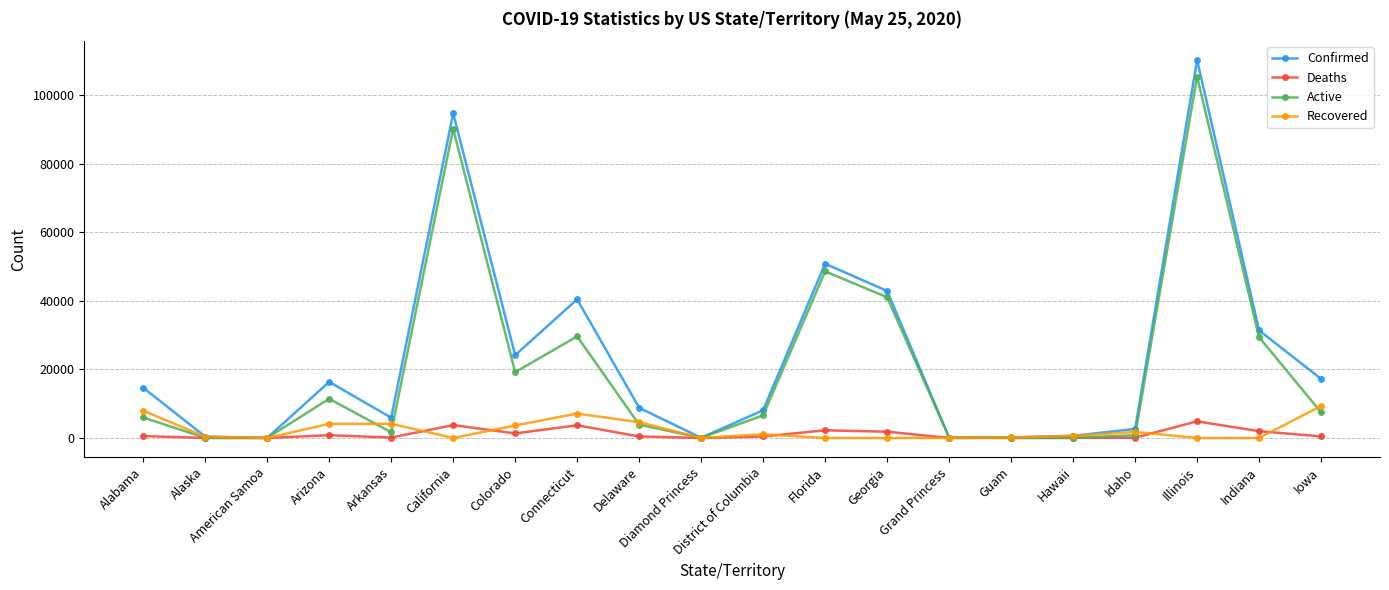

Which series has the largest range (max minus min)?

Confirmed